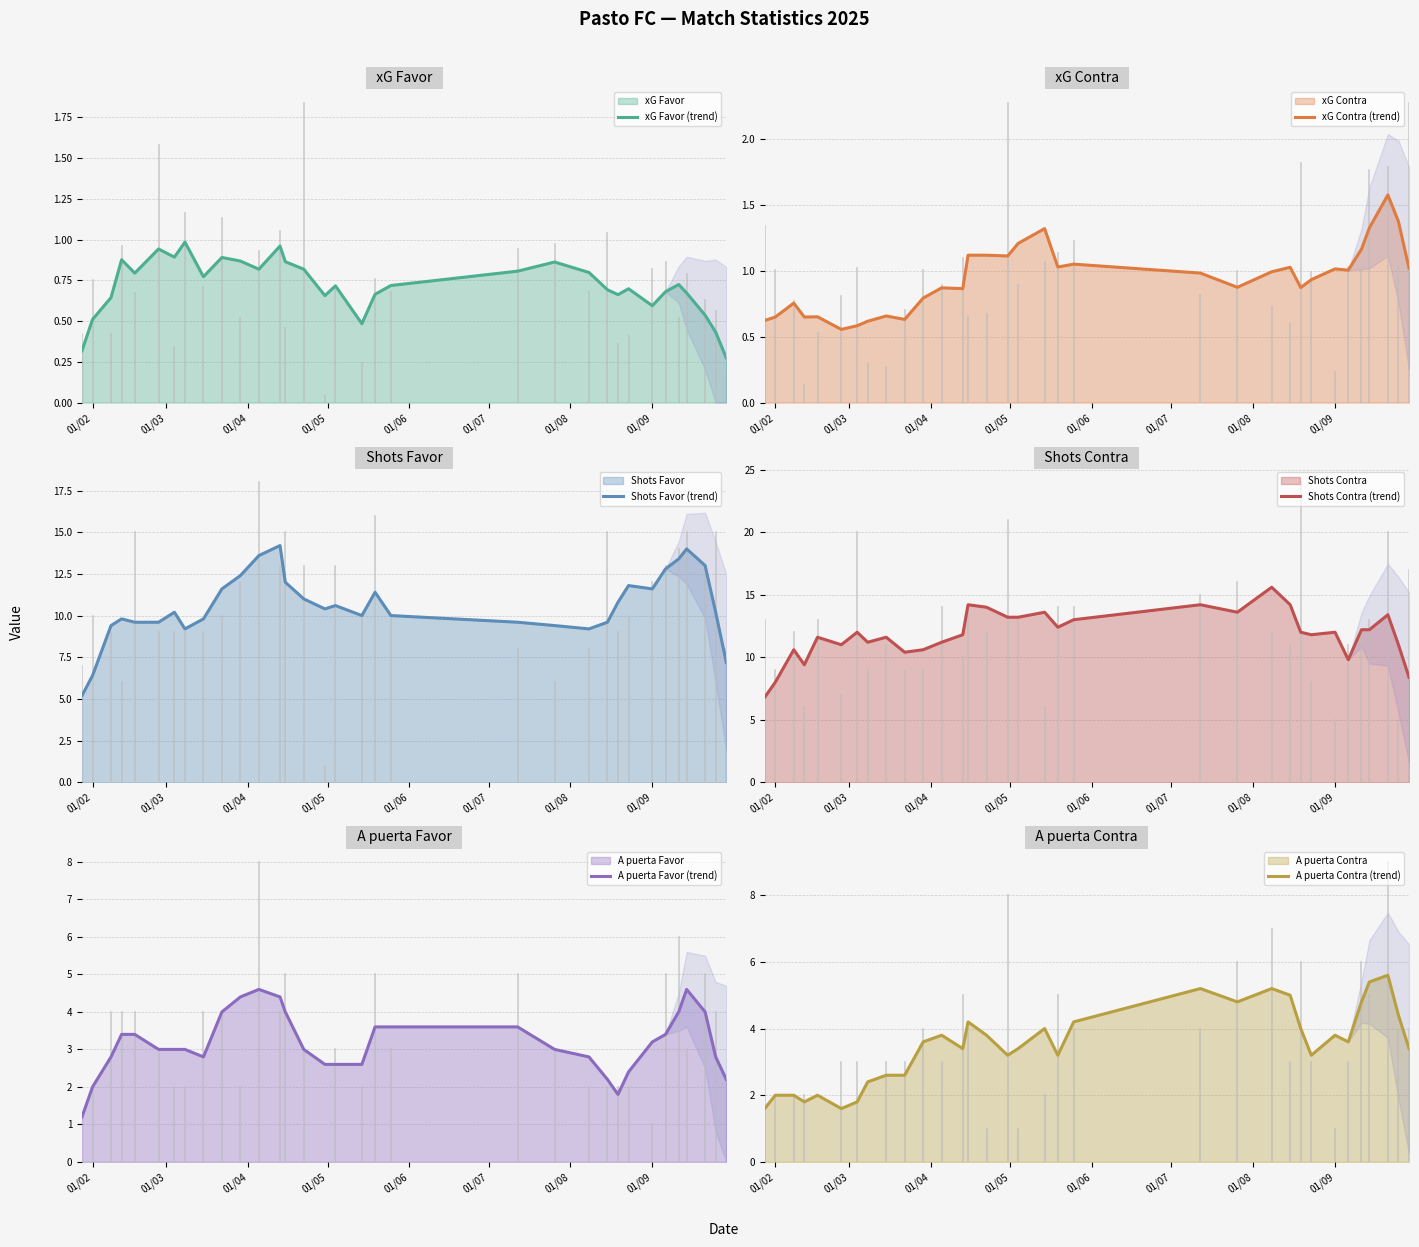

Is it true that xG Favor (trend) equals 0.1 at 01/09?

False